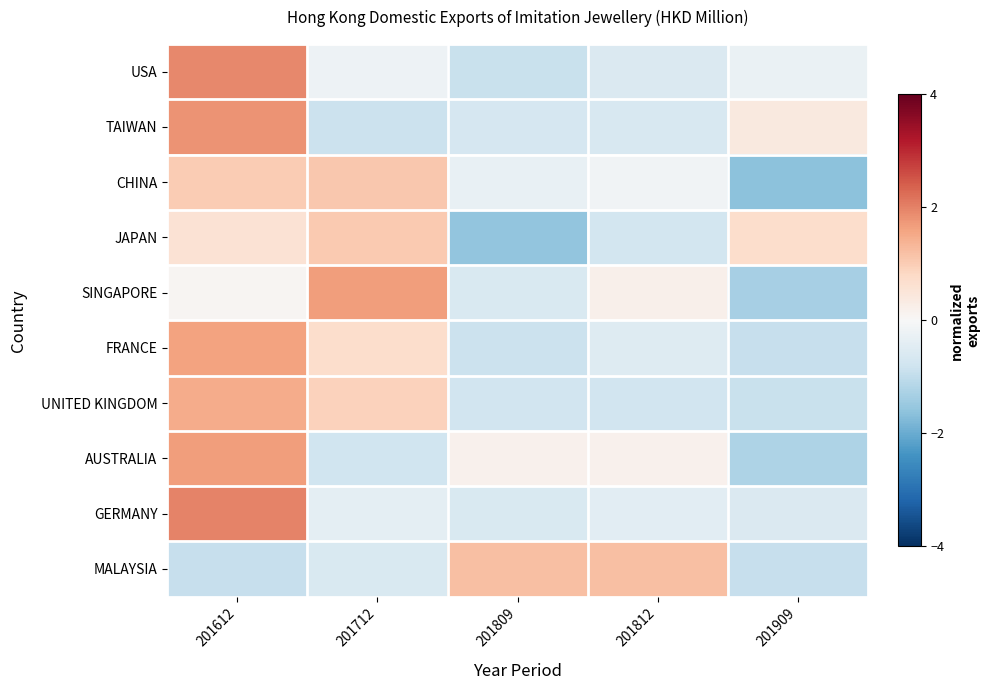

What is the total value across all series at 201712?

2.6